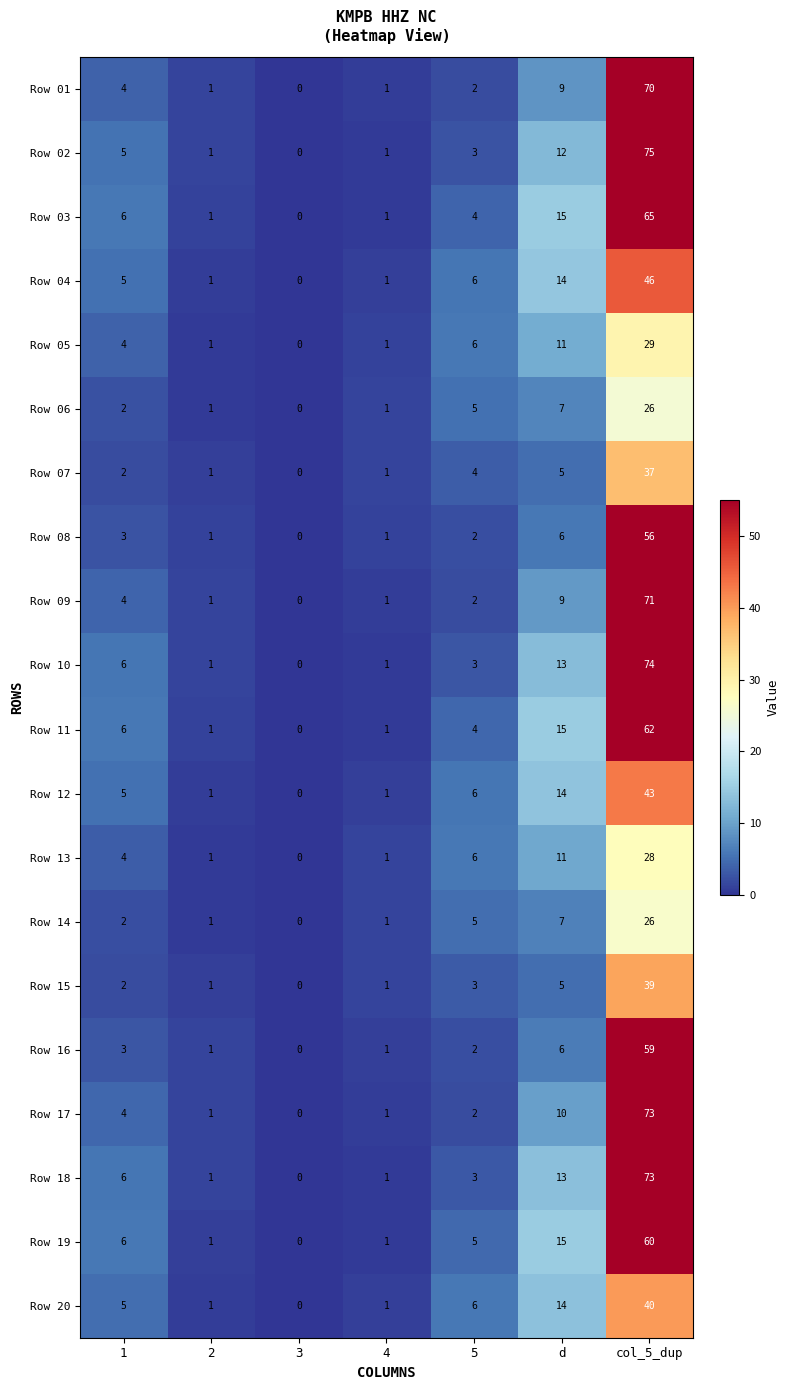

Is it true that Row 16 equals 3 at 1?

True